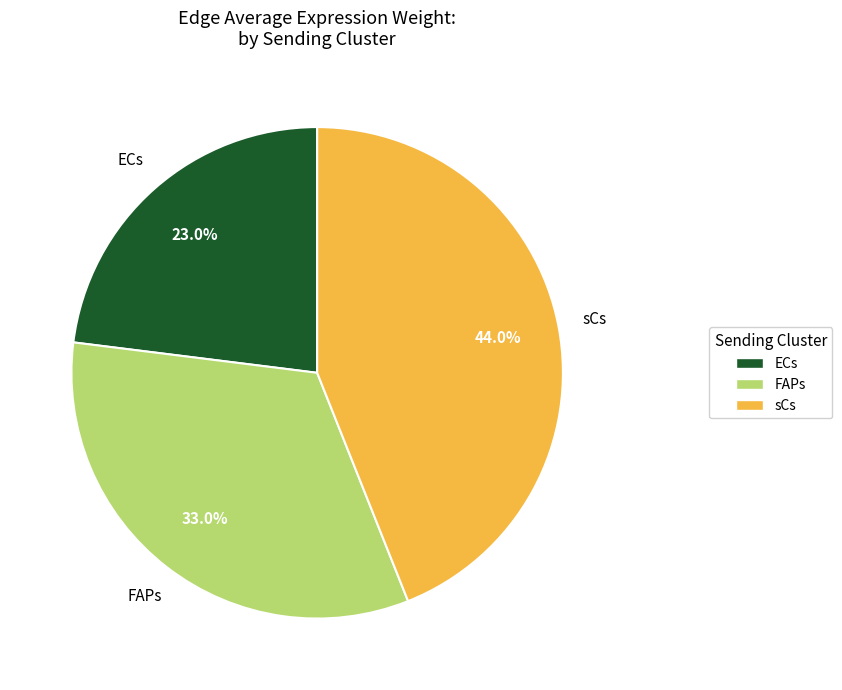

Rank the categories by value from highest to lowest.

sCs, FAPs, ECs